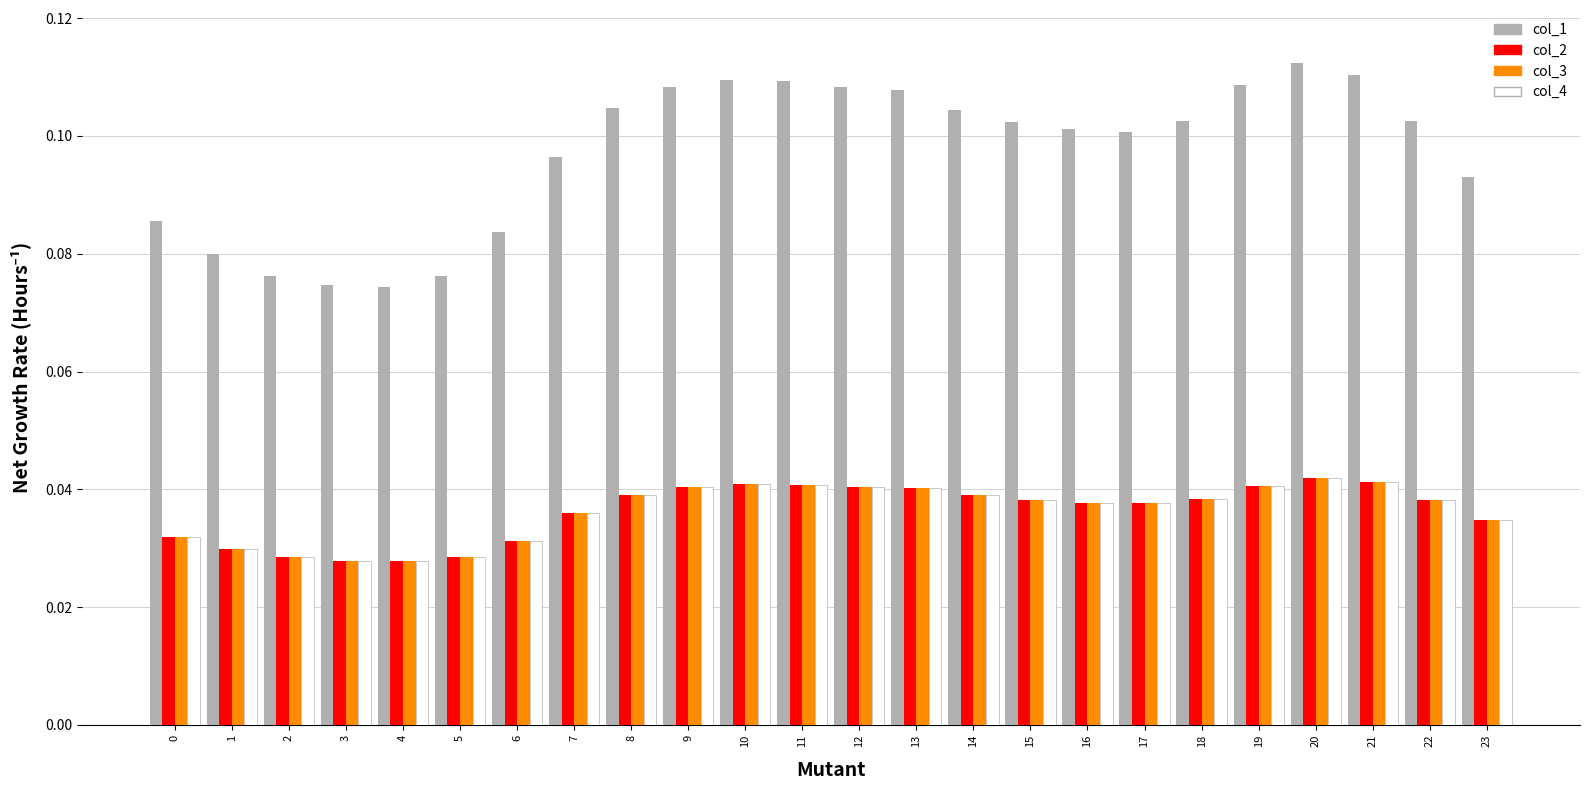

At how many categories does at least one series exceed 0?

24